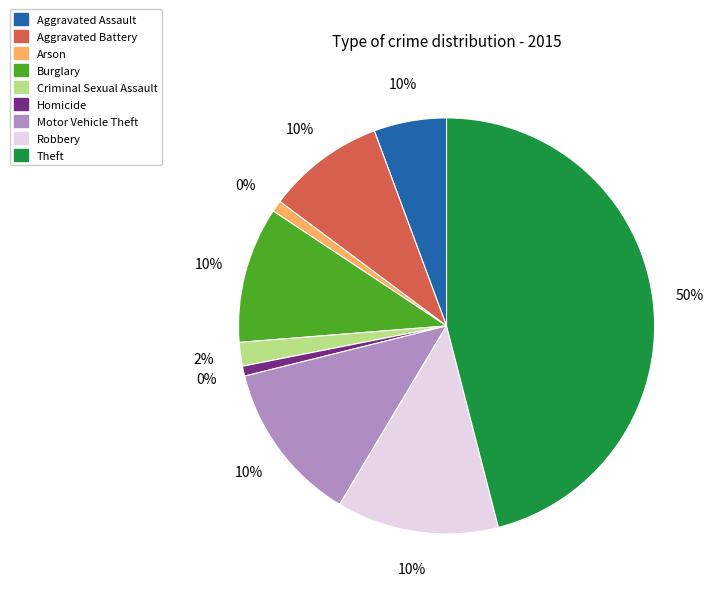

Rank the categories by value from highest to lowest.

Theft, Robbery, Motor Vehicle Theft, Burglary, Aggravated Battery, Aggravated Assault, Criminal Sexual Assault, Arson, Homicide